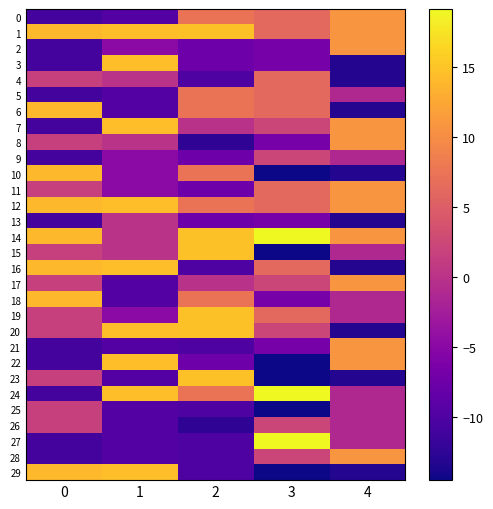

Reading left to right, transcribe all the data shown in this chart.

0: 0=-10.8	1=-9.6	2=7.3	3=6.2	4=10.8
1: 0=14.1	1=14.4	2=14.7	3=6.2	4=10.8
2: 0=-10.8	1=-4.8	2=-7.5	3=-6.7	4=10.8
3: 0=-10.8	1=14.4	2=-7.5	3=-6.7	4=-13.2
4: 0=1.7	1=0.0	2=-9.9	3=6.2	4=-13.2
5: 0=-10.8	1=-9.6	2=7.3	3=6.2	4=-1.2
6: 0=14.1	1=-9.6	2=7.3	3=6.2	4=-13.2
7: 0=-10.8	1=14.4	2=-0.1	3=2.3	4=10.8
8: 0=1.7	1=0.0	2=-12.4	3=-6.7	4=10.8
9: 0=-10.8	1=-4.8	2=-7.5	3=2.3	4=-1.2
10: 0=14.1	1=-4.8	2=7.3	3=-14.5	4=-13.2
11: 0=1.7	1=-4.8	2=-7.5	3=6.2	4=10.8
12: 0=14.1	1=14.4	2=7.3	3=6.2	4=10.8
13: 0=-10.8	1=0.0	2=-7.5	3=-6.7	4=-13.2
14: 0=14.1	1=0.0	2=14.7	3=19.1	4=10.8
15: 0=1.7	1=0.0	2=14.7	3=-14.5	4=-1.2
16: 0=14.1	1=14.4	2=-9.9	3=6.2	4=-13.2
17: 0=1.7	1=-9.6	2=-0.1	3=2.3	4=10.8
18: 0=14.1	1=-9.6	2=7.3	3=-6.7	4=-1.2
19: 0=1.7	1=-4.8	2=14.7	3=6.2	4=-1.2
20: 0=1.7	1=14.4	2=14.7	3=2.3	4=-13.2
21: 0=-10.8	1=-9.6	2=-9.9	3=-6.7	4=10.8
22: 0=-10.8	1=14.4	2=-7.5	3=-14.5	4=10.8
23: 0=1.7	1=-9.6	2=14.7	3=-14.5	4=-13.2
24: 0=-10.8	1=14.4	2=7.3	3=19.1	4=-1.2
25: 0=1.7	1=-9.6	2=-9.9	3=-14.5	4=-1.2
26: 0=1.7	1=-9.6	2=-12.4	3=2.3	4=-1.2
27: 0=-10.8	1=-9.6	2=-9.9	3=19.1	4=-1.2
28: 0=-10.8	1=-9.6	2=-9.9	3=2.3	4=10.8
29: 0=14.1	1=14.4	2=-9.9	3=-14.5	4=-13.2